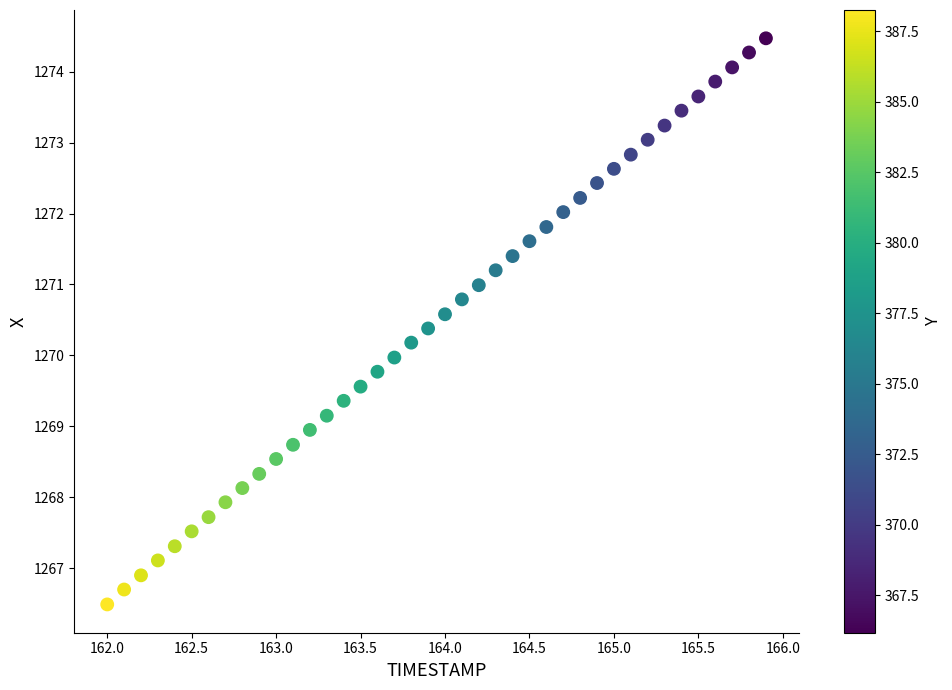

What is the range of Y values (max minus min)?

8.0